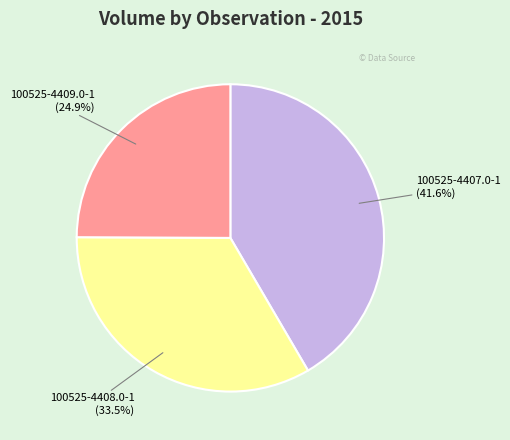

What is the smallest slice in the pie chart?

100525-4409.0-1